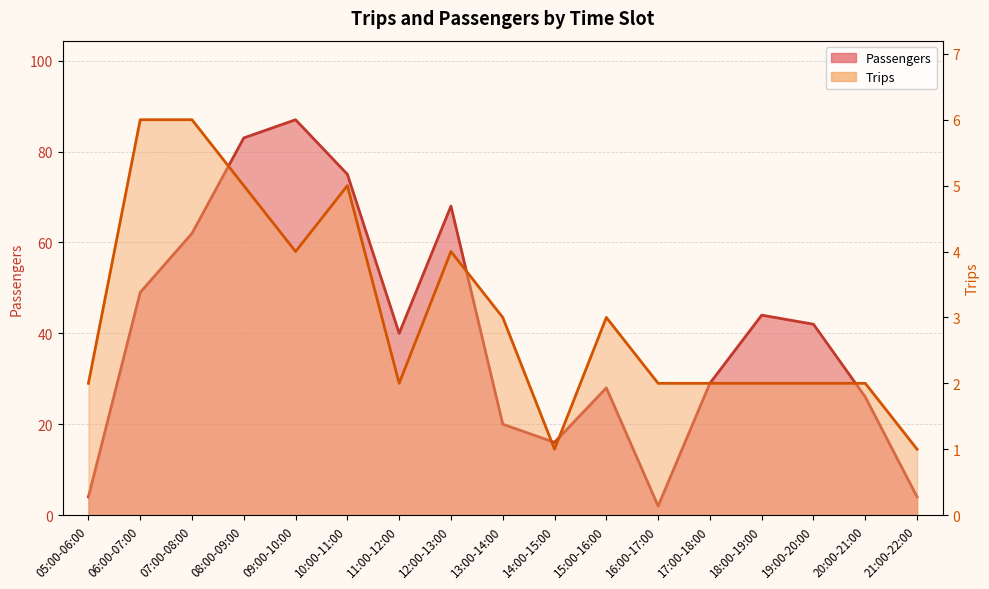

True or false: Trips and Passengers intersect in this chart.

False